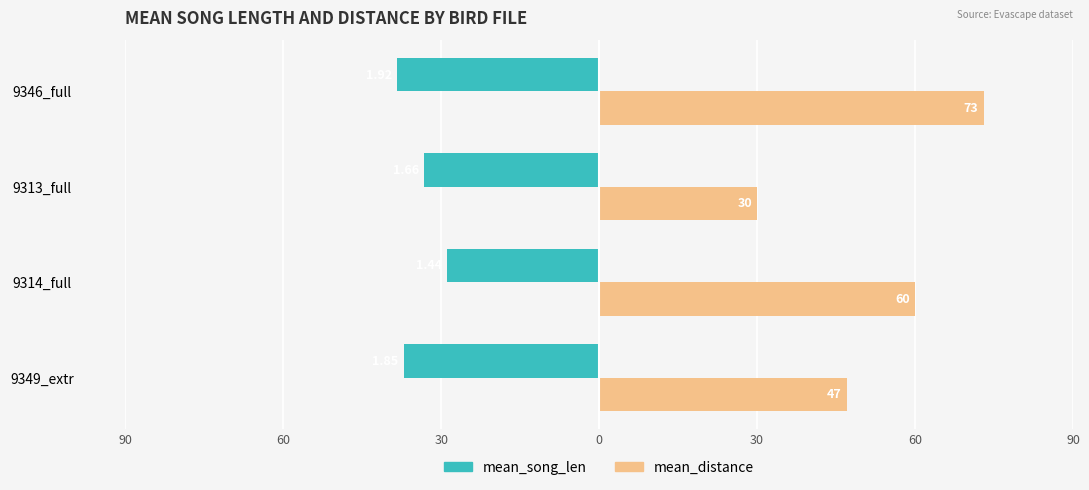

What are all the series names shown in the legend?

mean_song_len, mean_distance